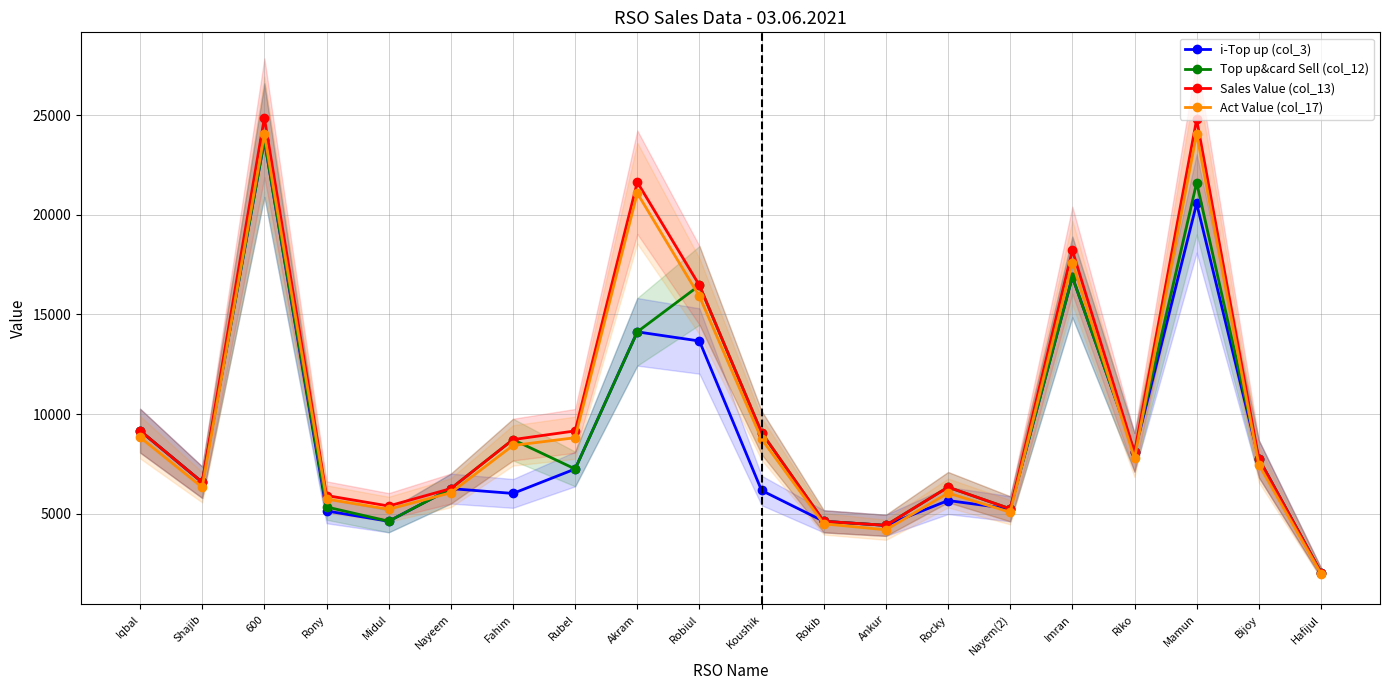

What is the difference between the second highest and minimum values in the Top up&card Sell (col_12) series?

19555.0